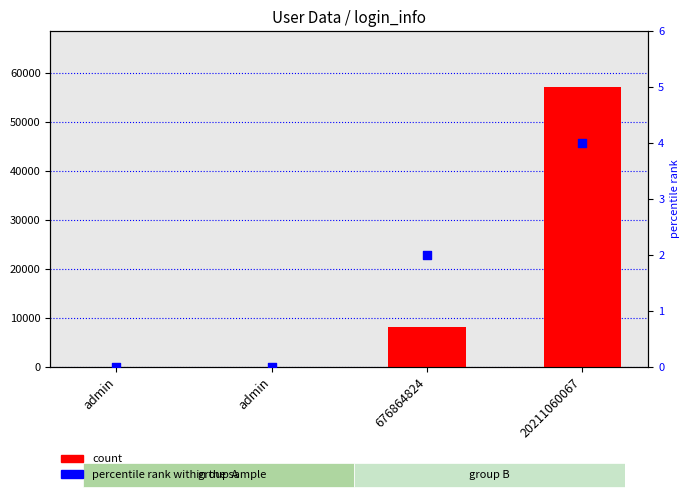

Is the value of percentile rank within the sample at 20211060067 greater than the value of count at 676864824?

No